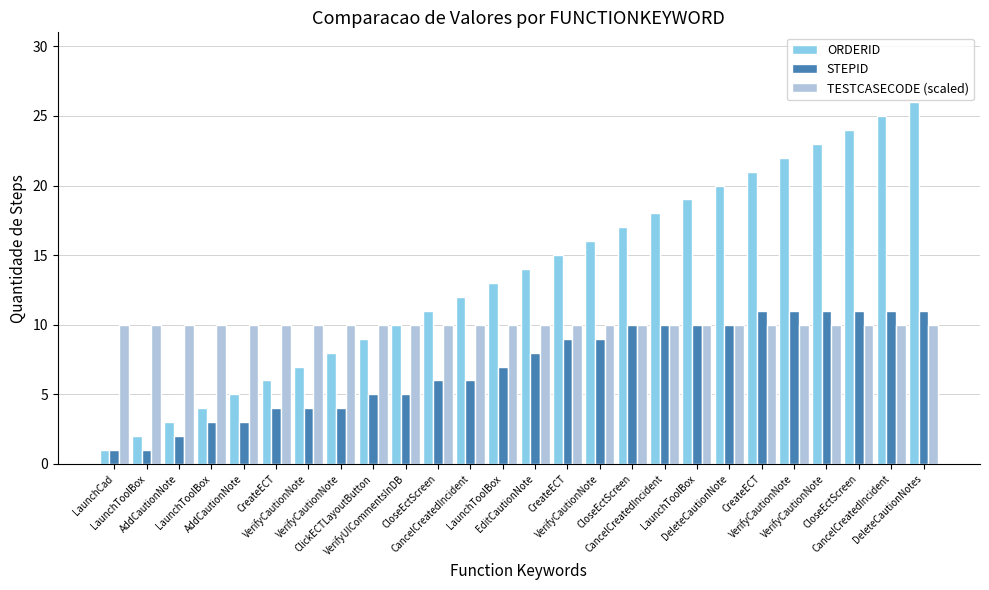

How many groups of bars are there?

26